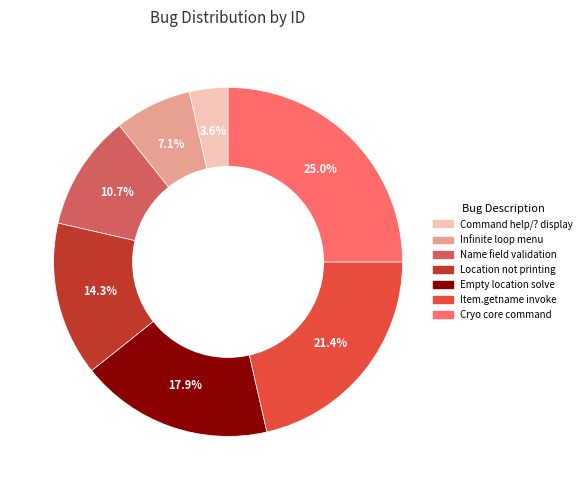

To the nearest percent, what is the difference between the largest and smallest slice percentages?

21%